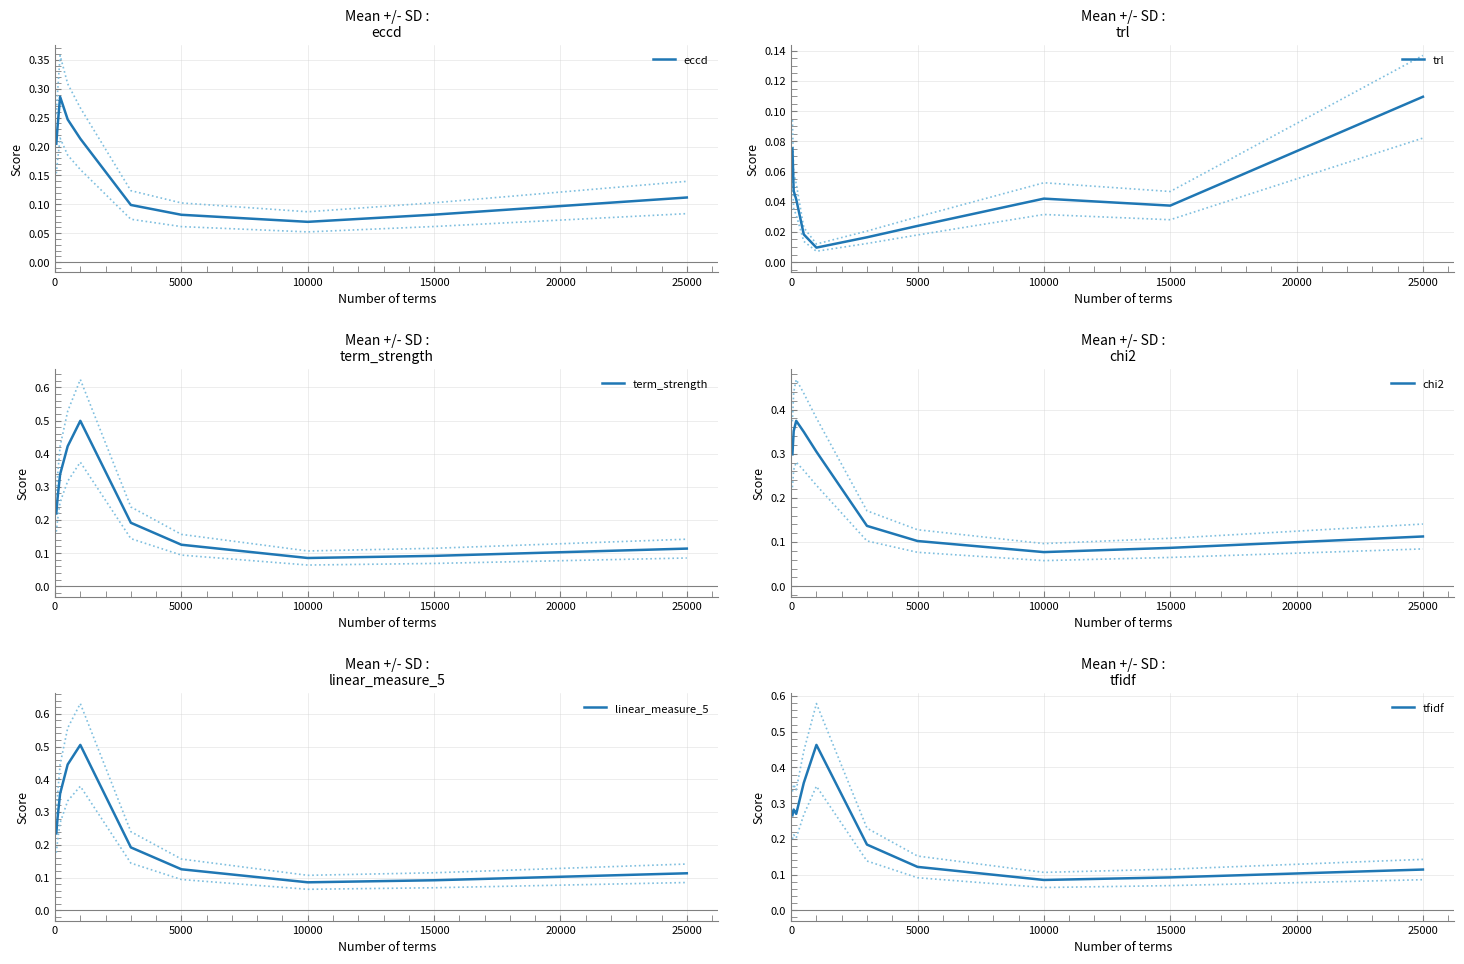

Is it true that tfidf equals 0.1 at 5000?

False